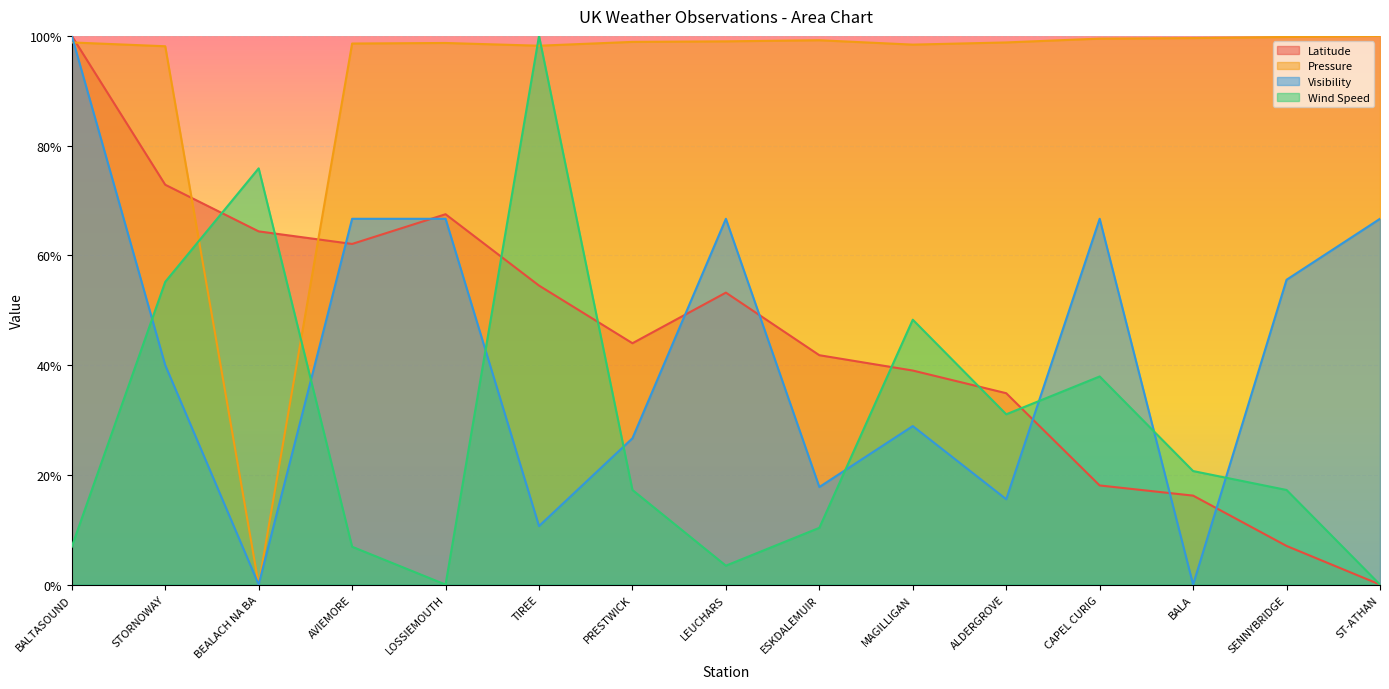

At which label does Pressure reach its minimum?

BEALACH NA BA